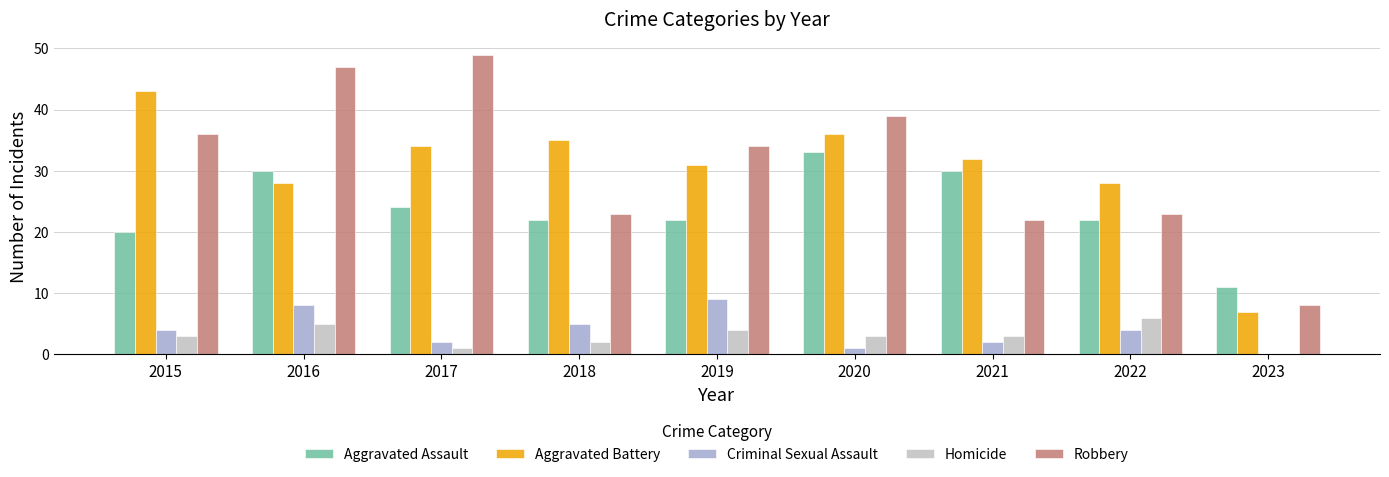

What is the highest value of the Aggravated Assault series?

33